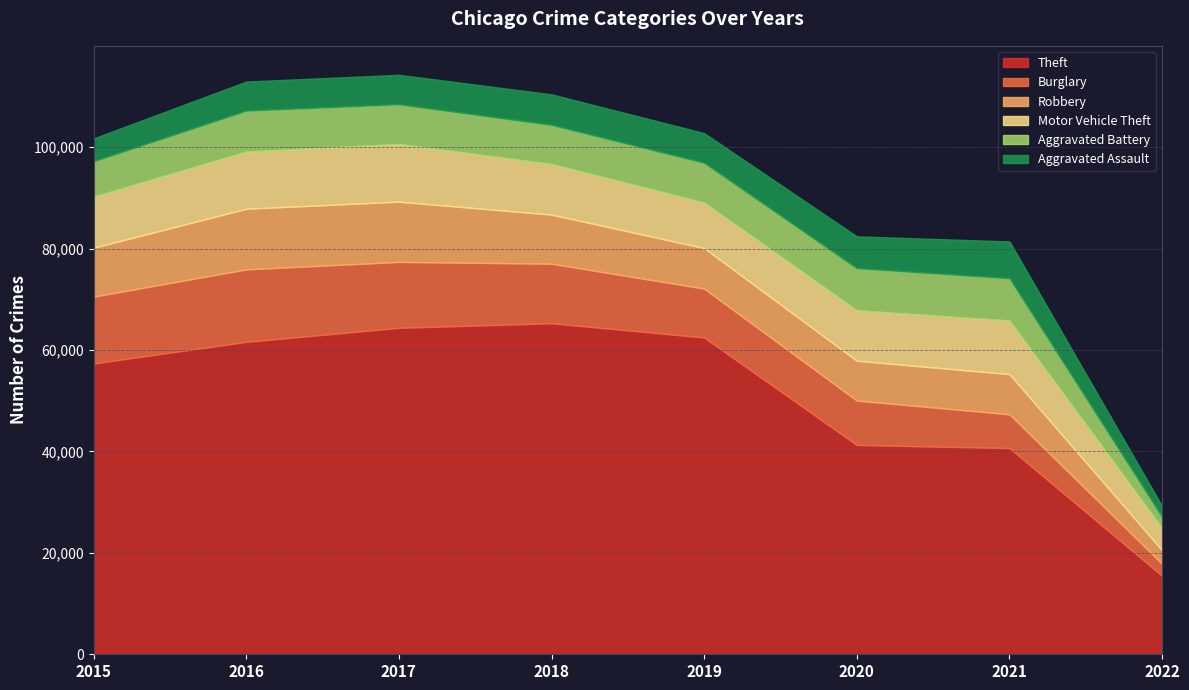

At which label does Robbery reach its minimum?

2022